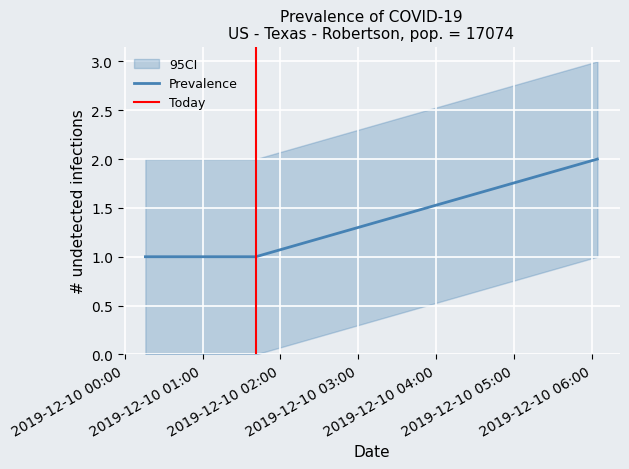

What is the difference between the values at 2019-12-10 06:04:00 and 2019-12-10 01:41:00?

1